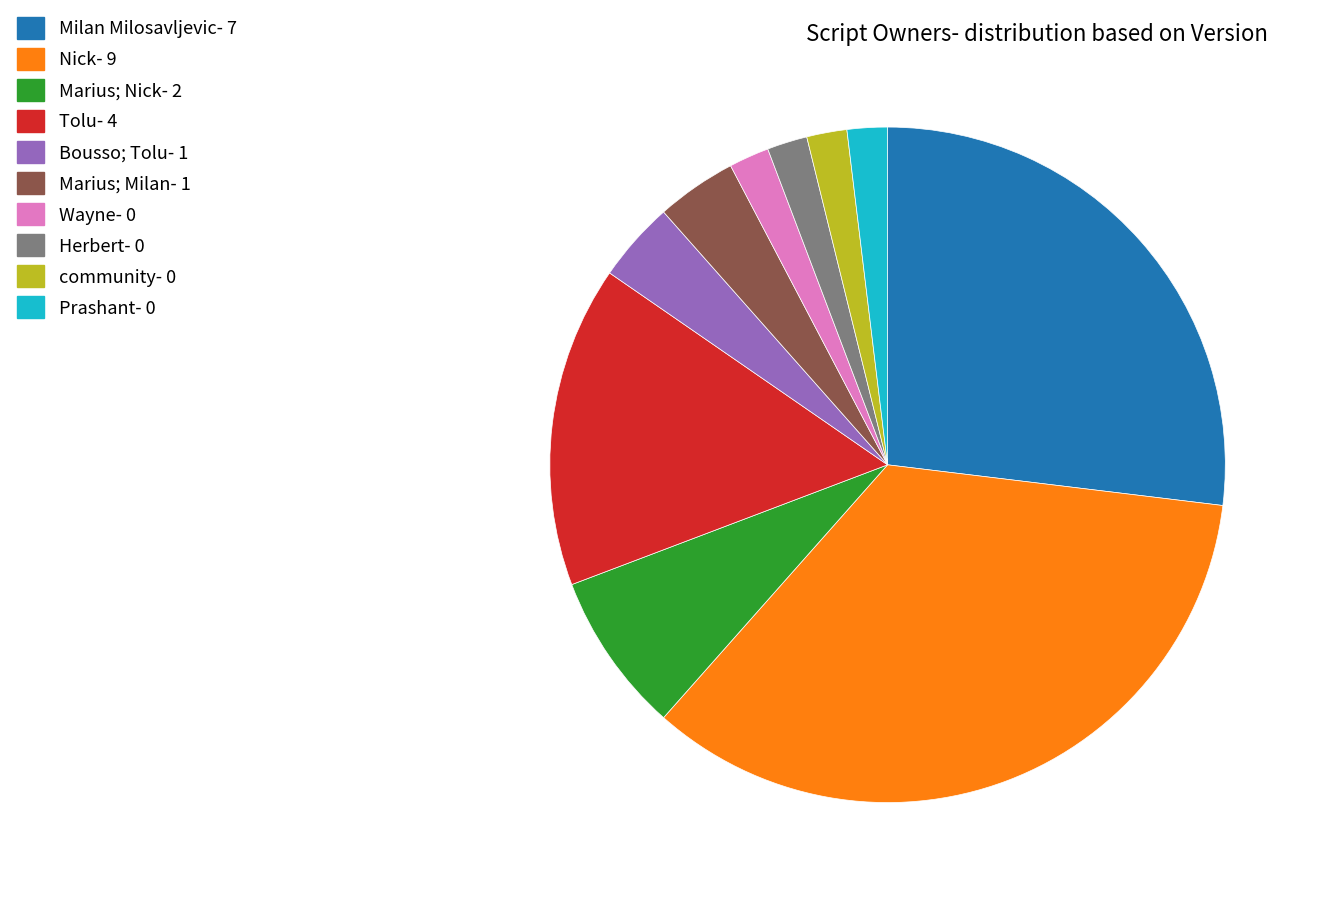

Does any single category account for the majority?

No